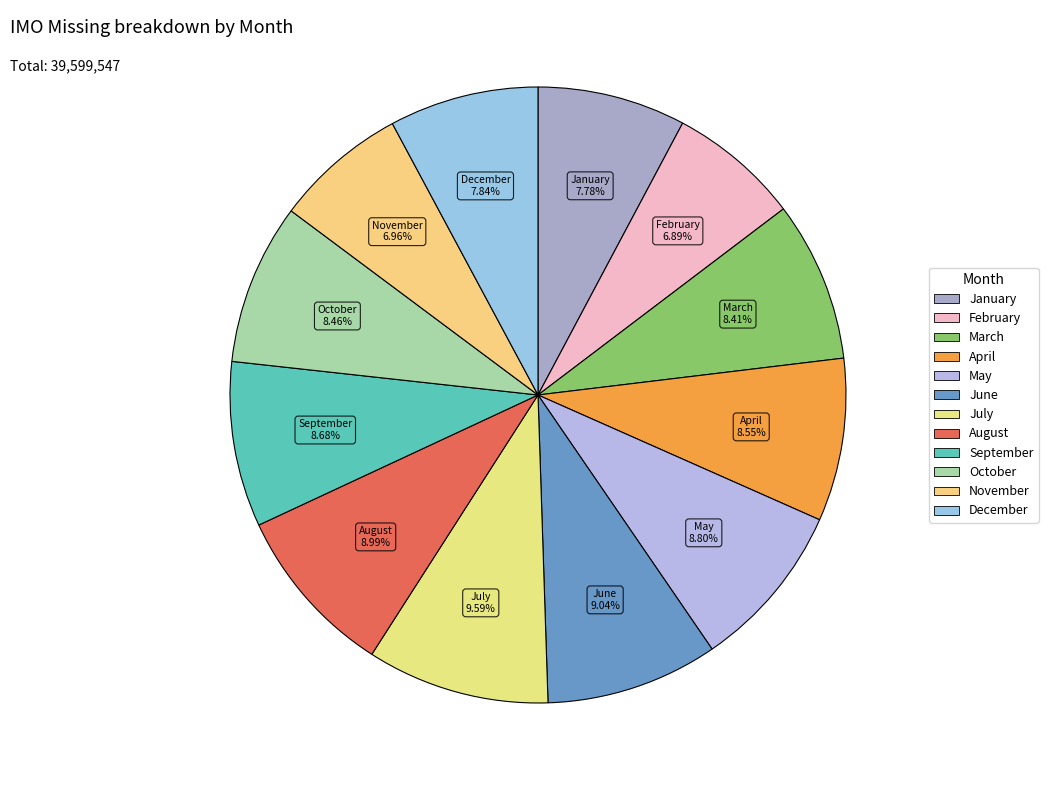

Rank the categories by value from highest to lowest.

July, June, August, May, September, April, October, March, December, January, November, February